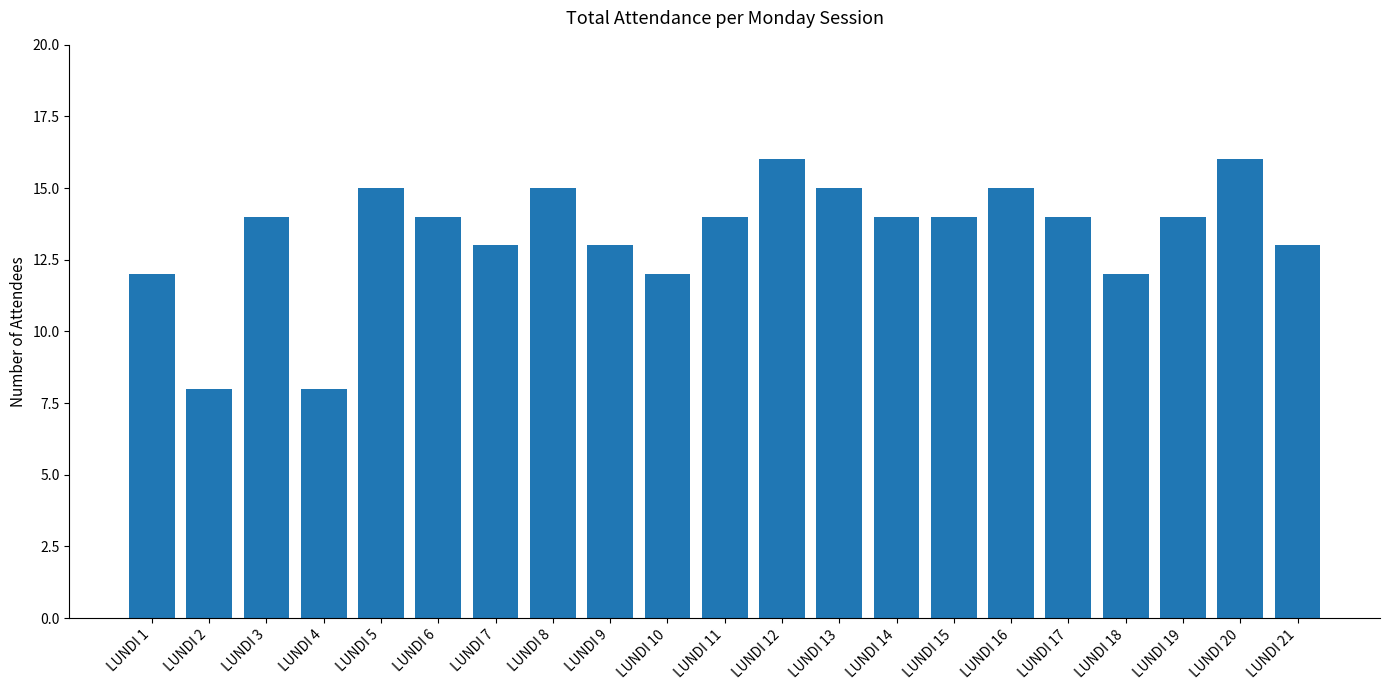

What is the change in value from LUNDI 8 to LUNDI 19?

-1